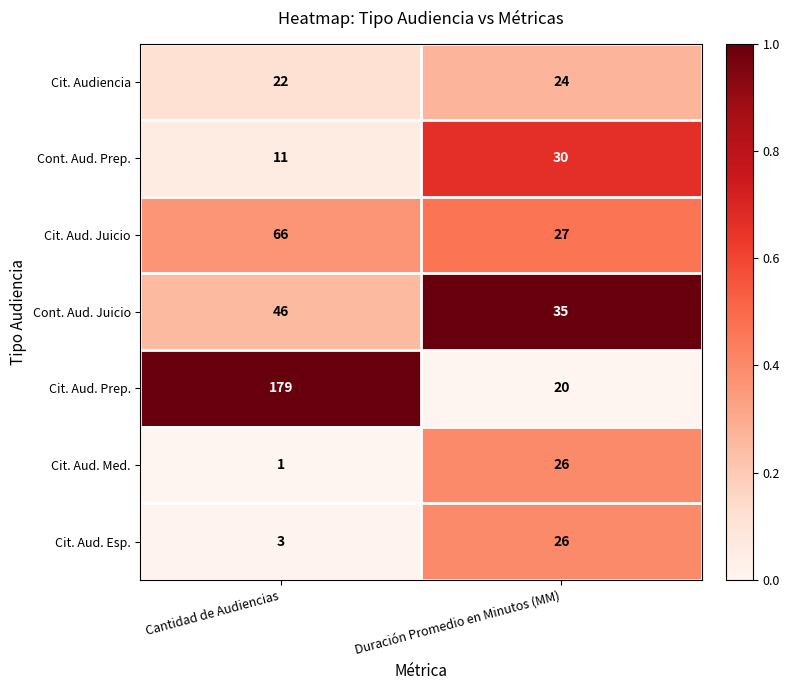

What is the difference between the maximum and minimum values in the Cit. Aud. Esp. series?

23